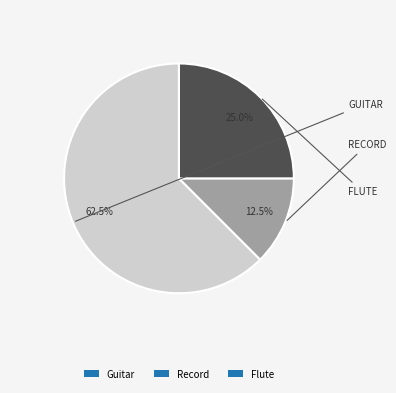

Is it true that Flute is 14% of the pie?

False